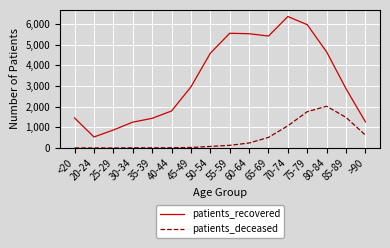

Read the patients_deceased value at 50-54, to the nearest 10.

80